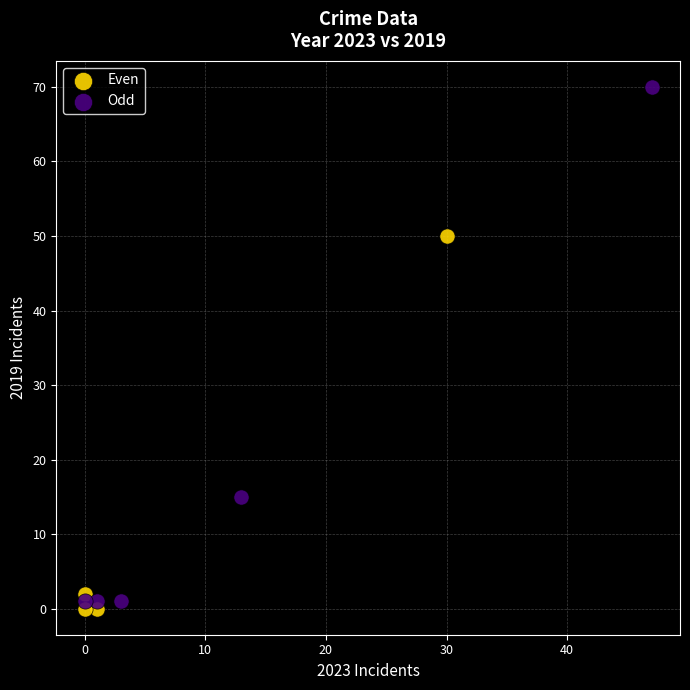

Which series reaches the minimum Y coordinate?

Even